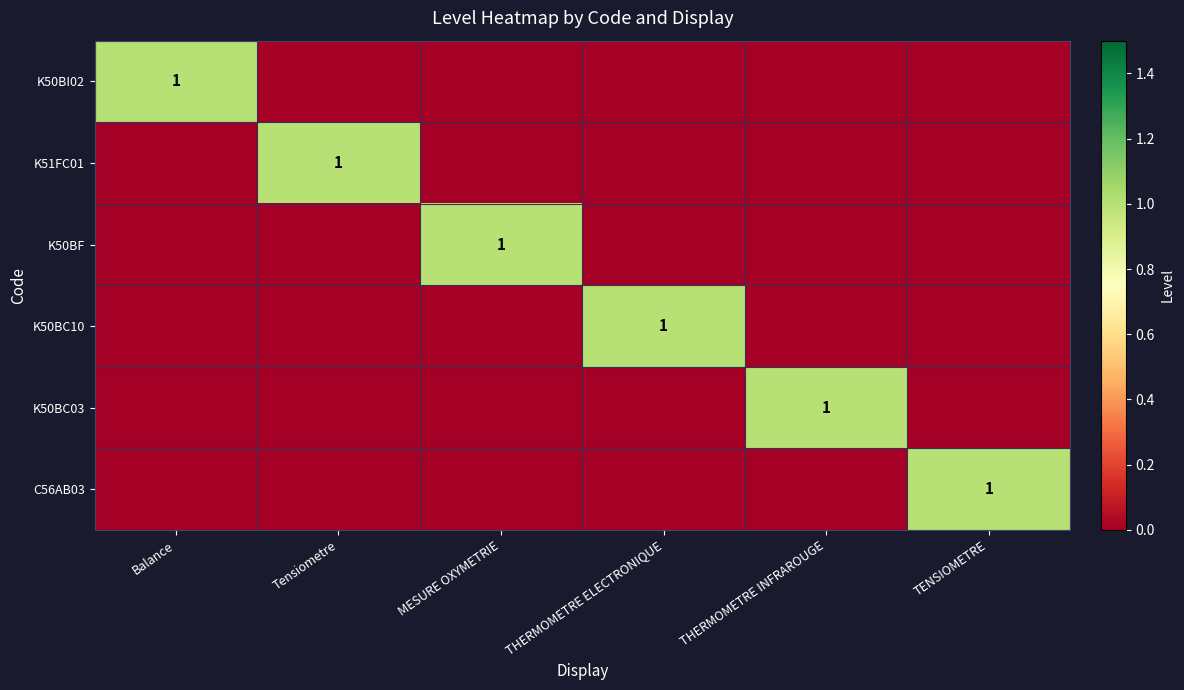

What is the difference between the highest and lowest values at Balance?

1